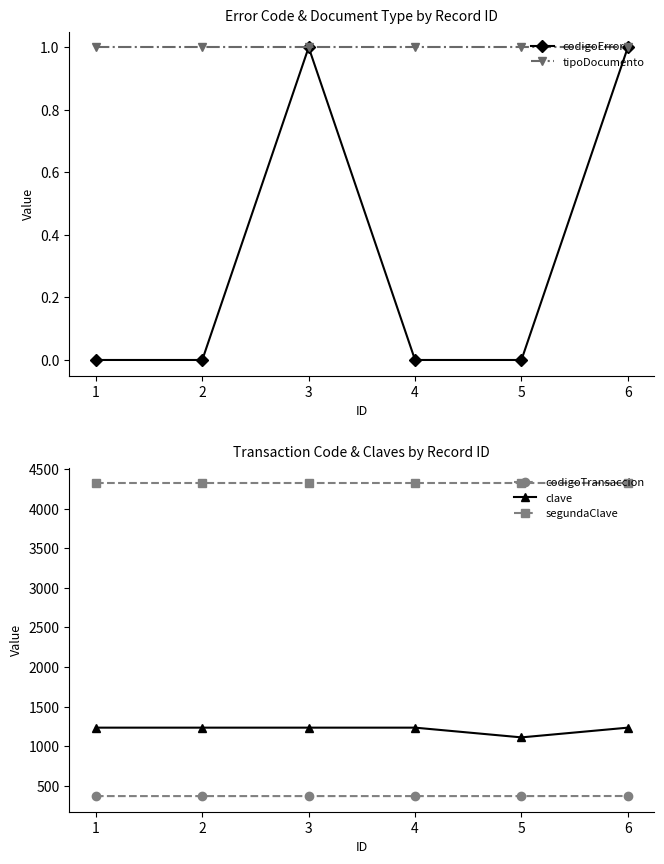

At how many categories does at least one series exceed 1946?

6